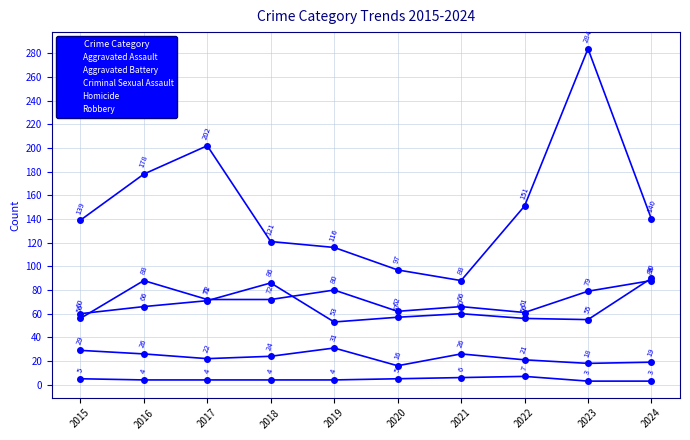

Does the chart have visible grid lines?

Yes